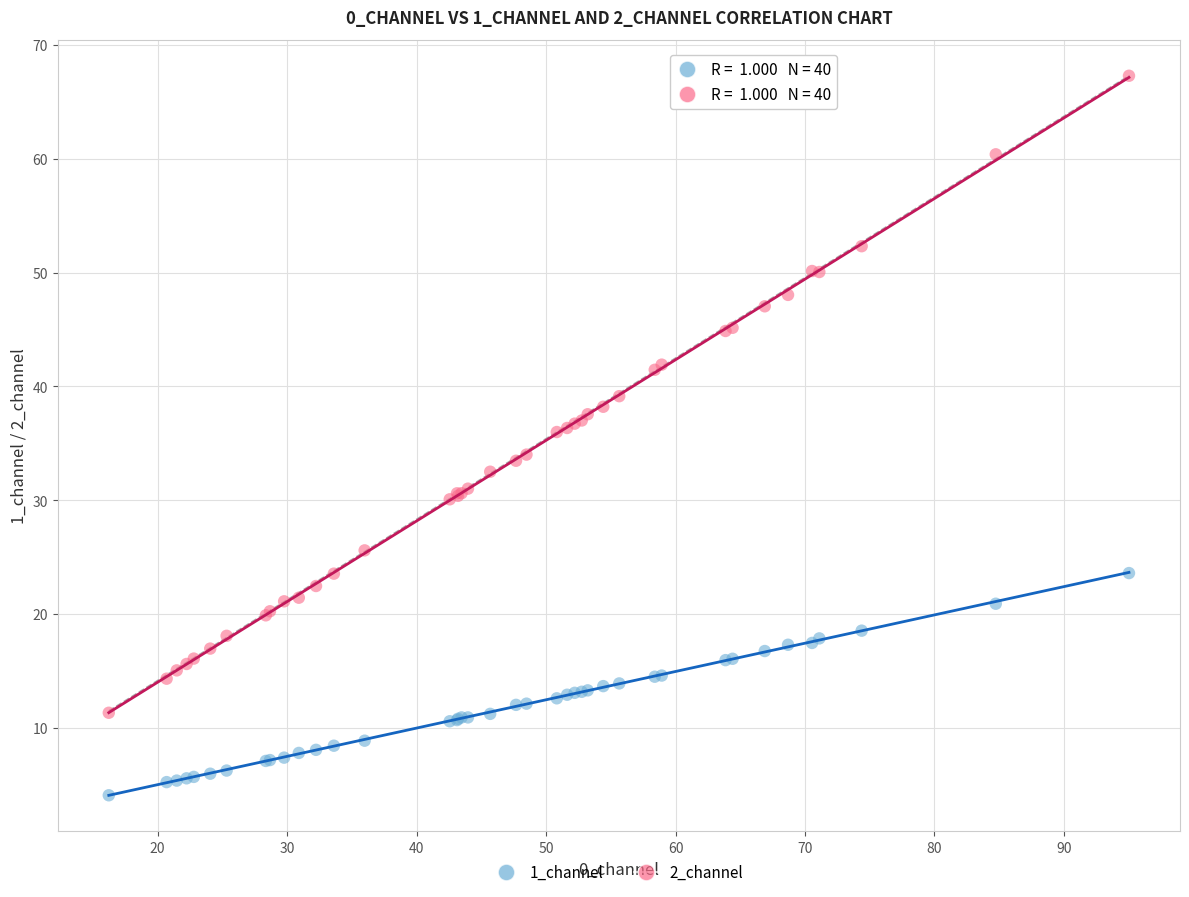

Which series reaches the minimum Y coordinate?

1_channel